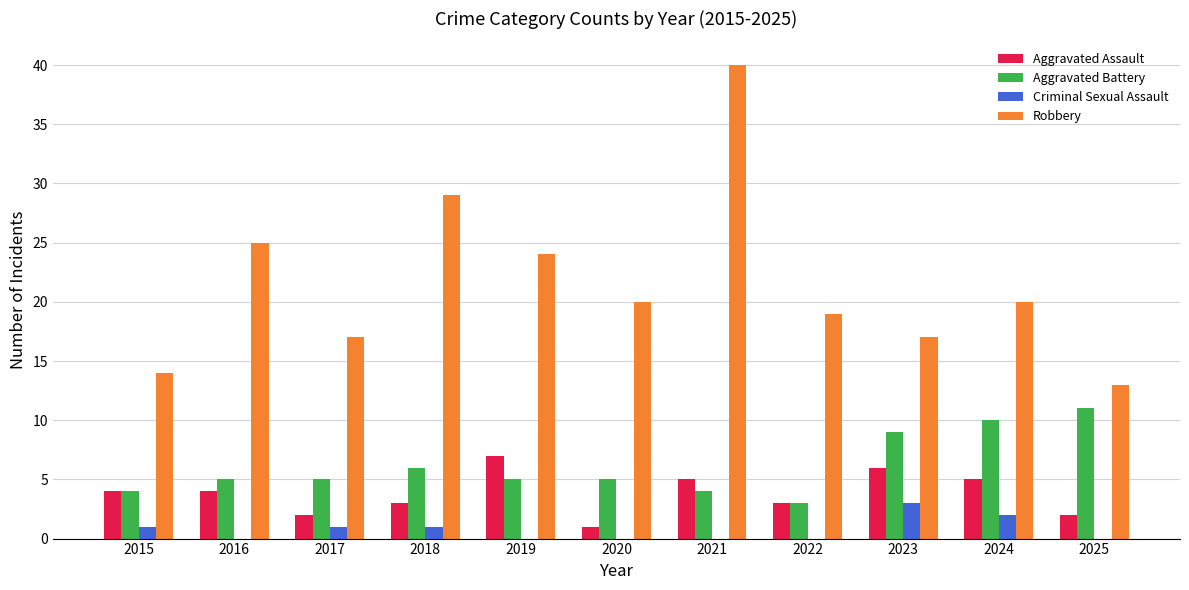

How many distinct data groups are displayed?

4